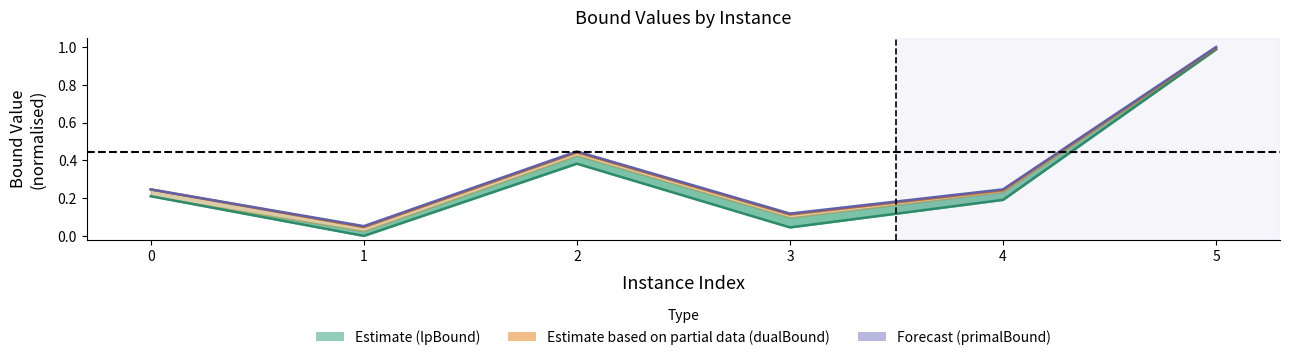

What is the maximum value for primalBound / Forecast?

1.0